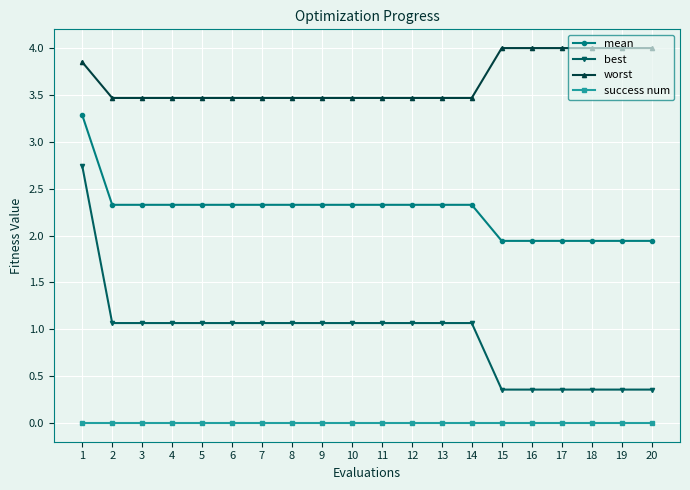

What is the spread (max minus min) of values at 8?

3.5